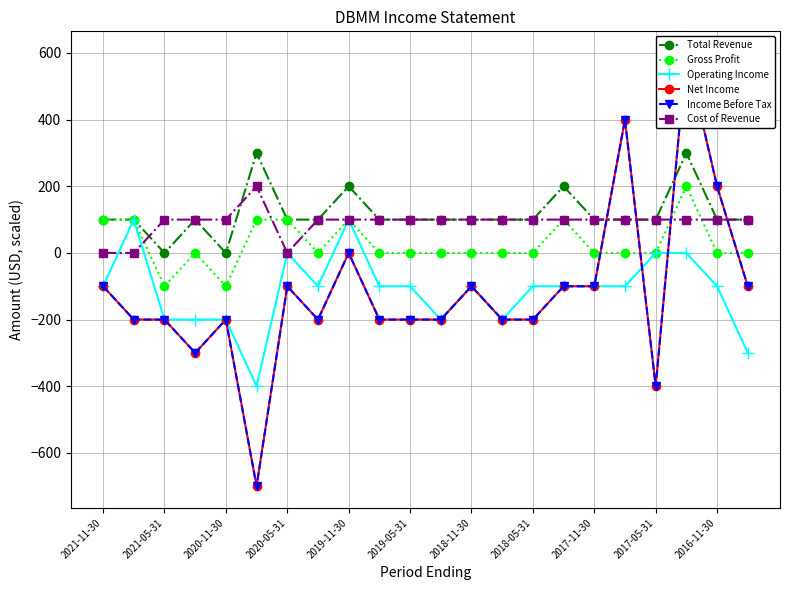

True or false: Cost of Revenue has a value of 57 at 2018-05-31.

False